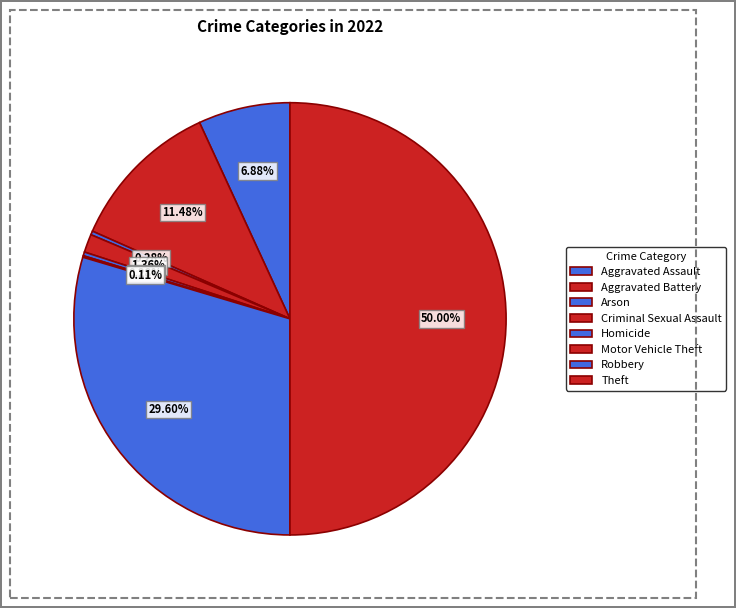

To the nearest percent, what is the difference between the Criminal Sexual Assault and Robbery slice percentages?

28%